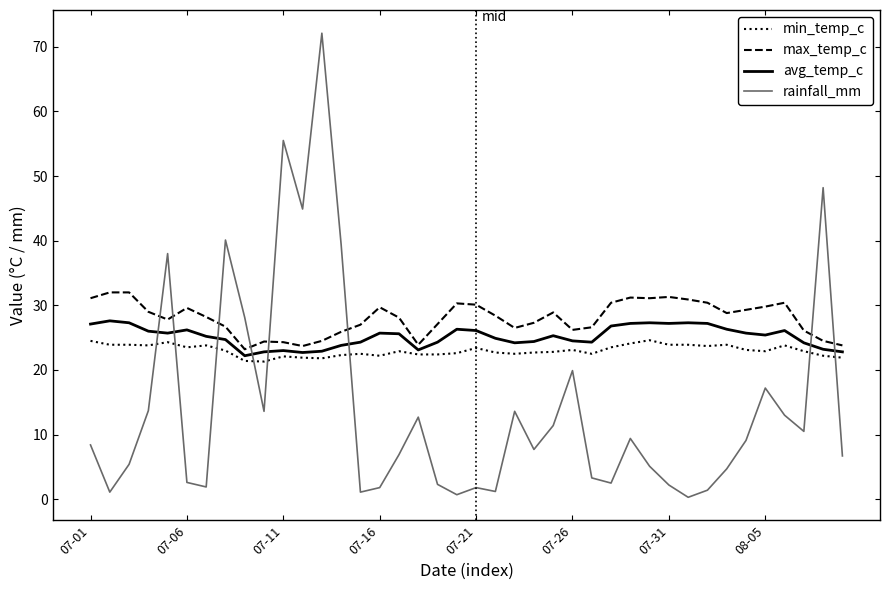

Which series has the largest range (max minus min)?

rainfall_mm